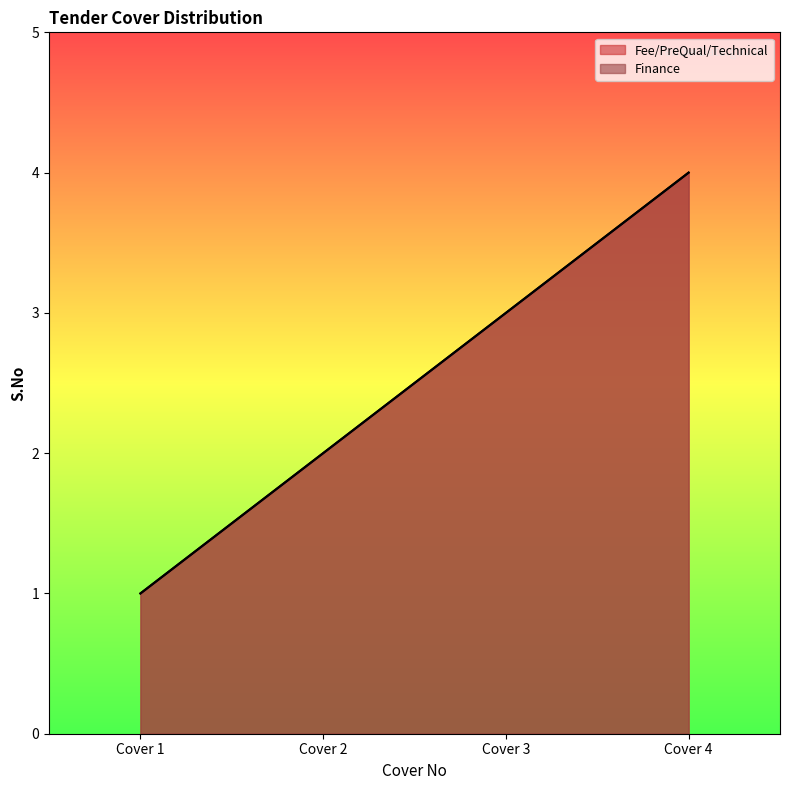

What is the difference between the maximum and minimum values in the Finance series?

3